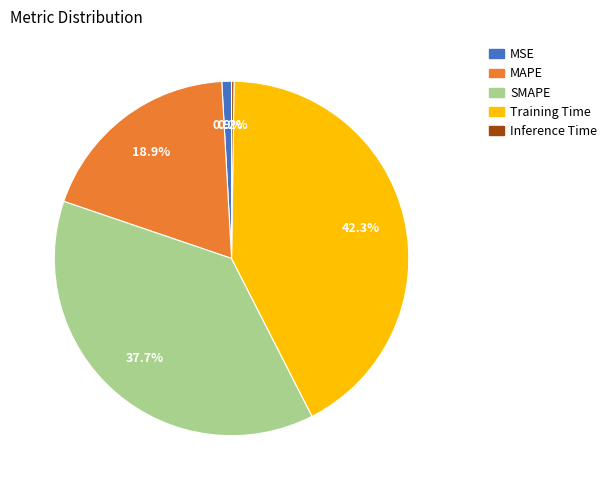

Does SMAPE account for over 50% of the chart?

No